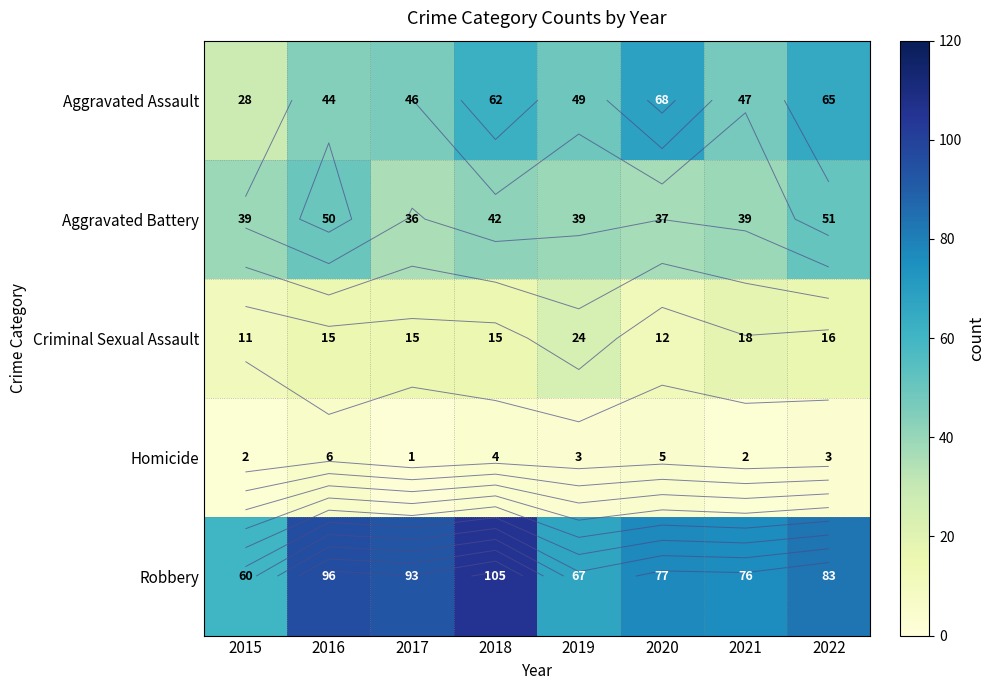

The value of Homicide at 2020 is 5. True or false?

True